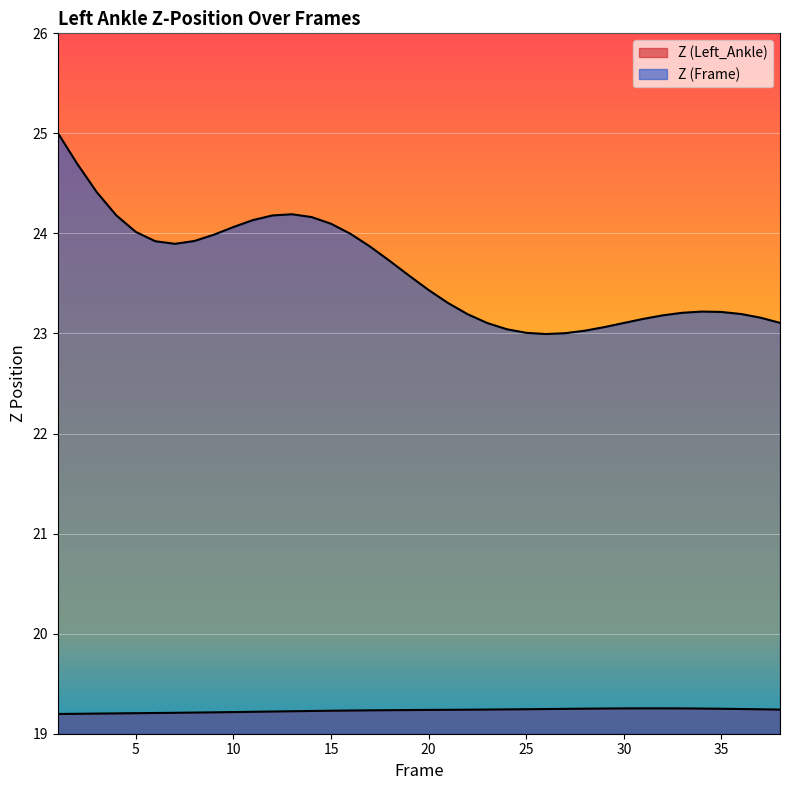

Which series has the largest range (max minus min)?

Z (Frame)